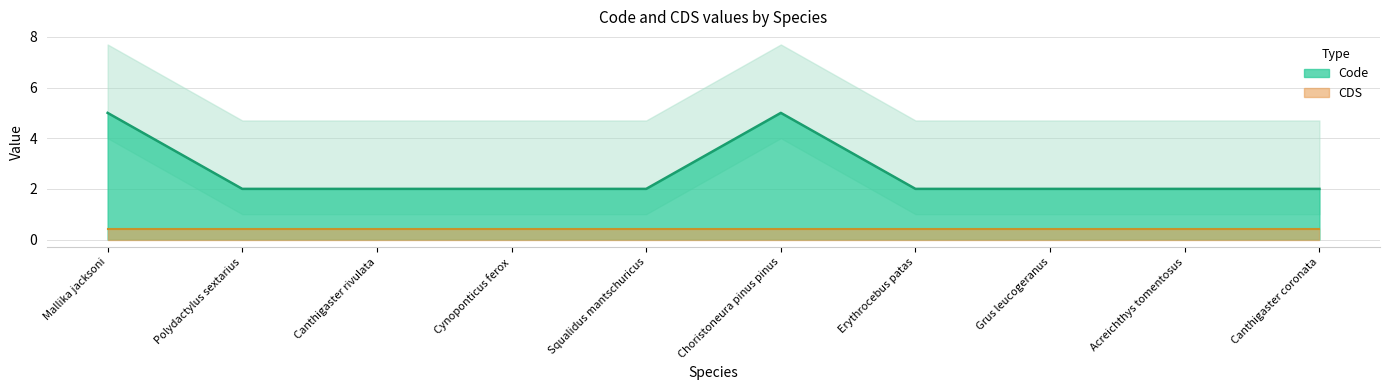

What is the minimum value shown in the chart?

2